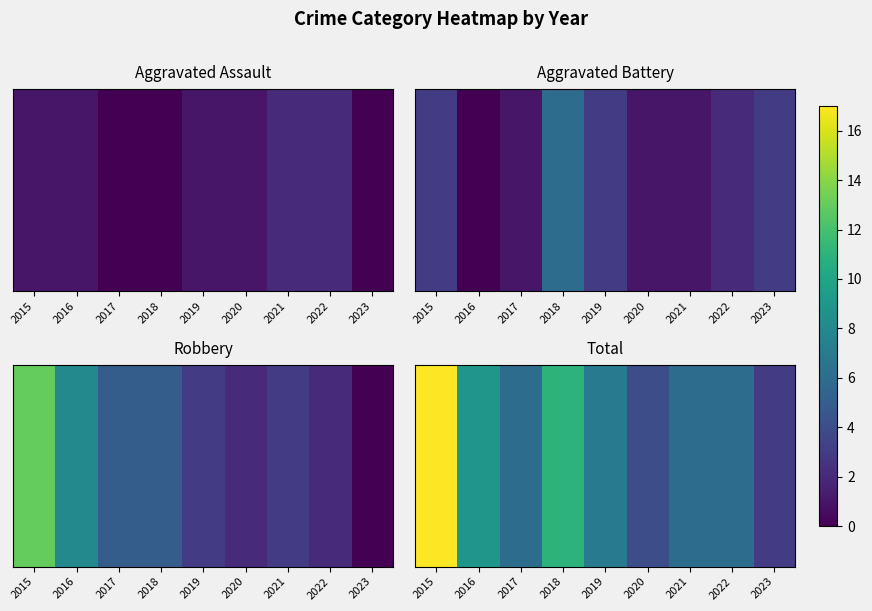

Approximately how many times larger is the value at 2017 compared to 2022?

1.0